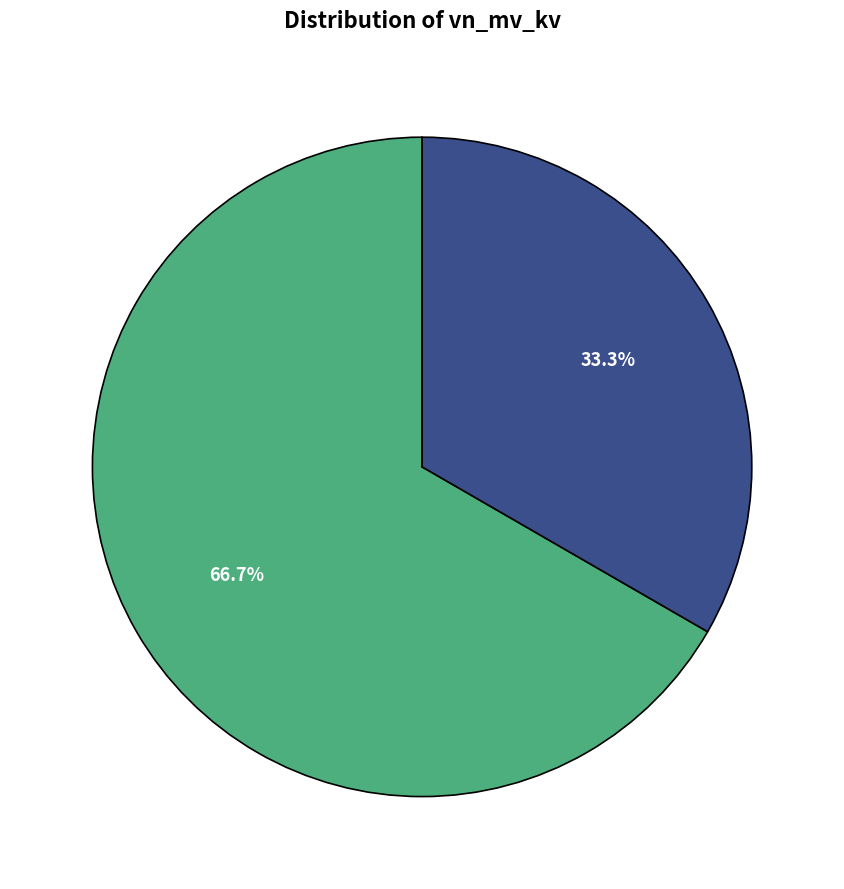

Is there any slice that represents more than half of the pie?

Yes